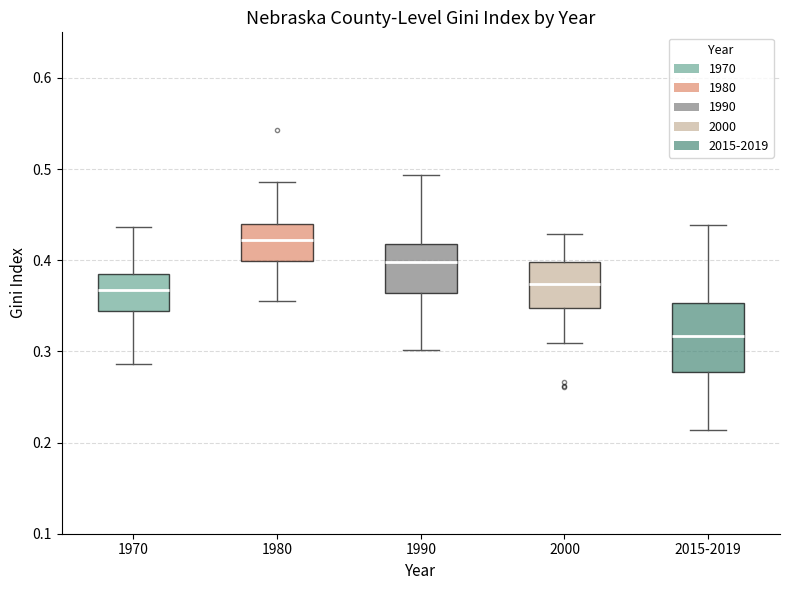

Which box's median line is the lowest?

2015-2019